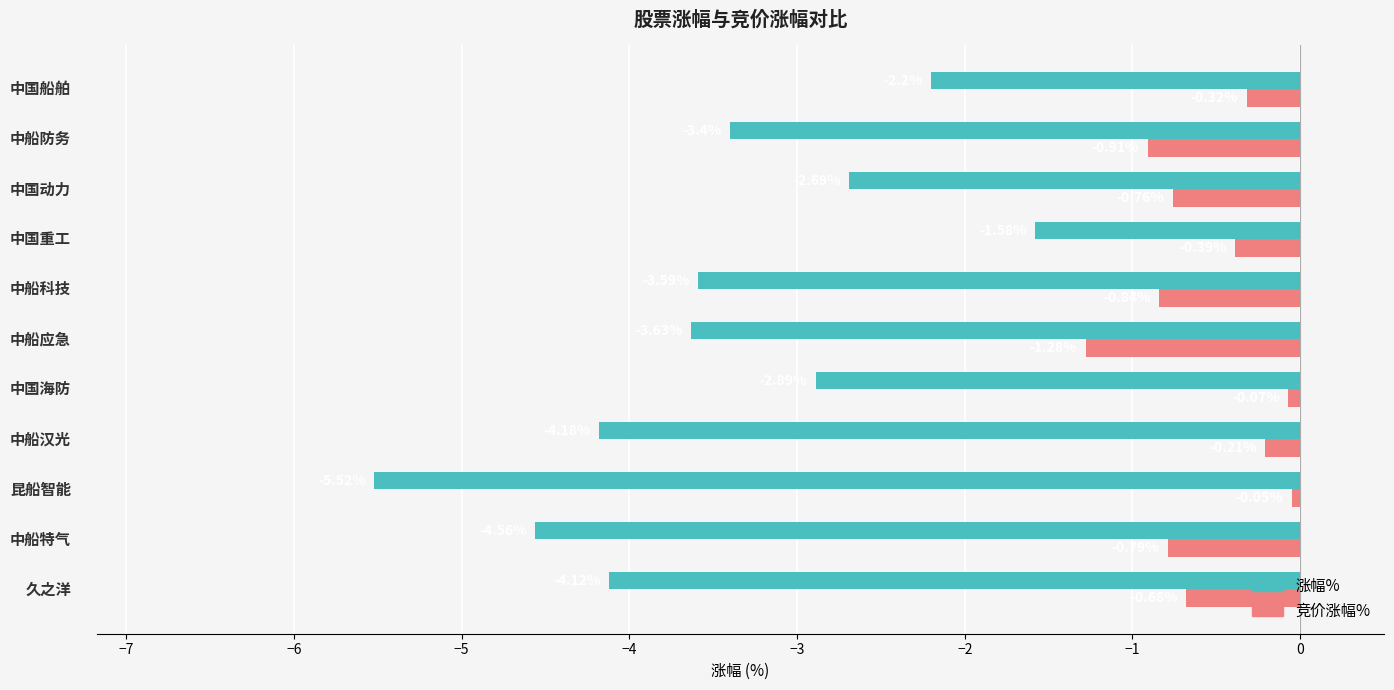

Which series has the widest spread of values?

涨幅%